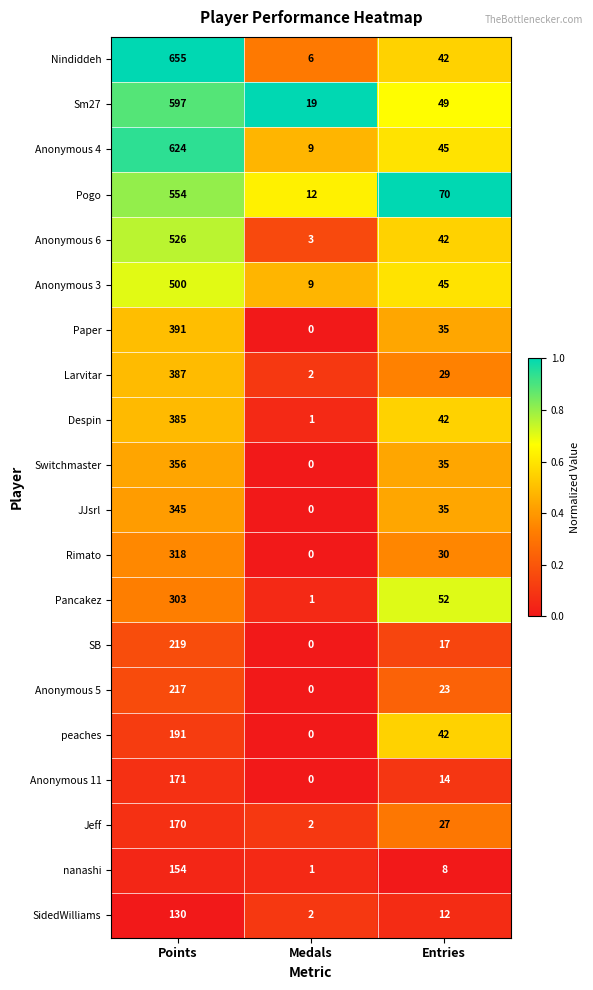

How many series are shown in this chart?

20